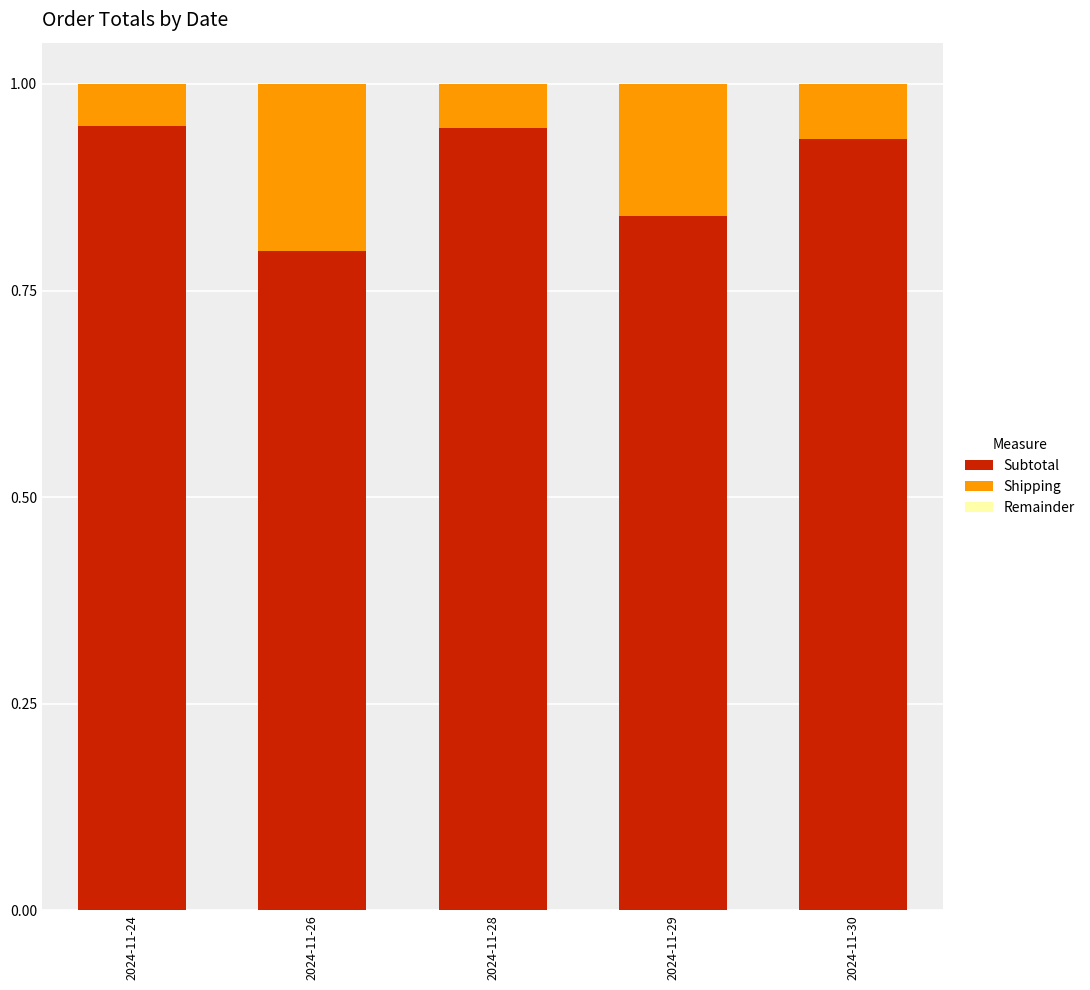

The Subtotal series shows 0.8 at 2024-11-29. True or false?

True